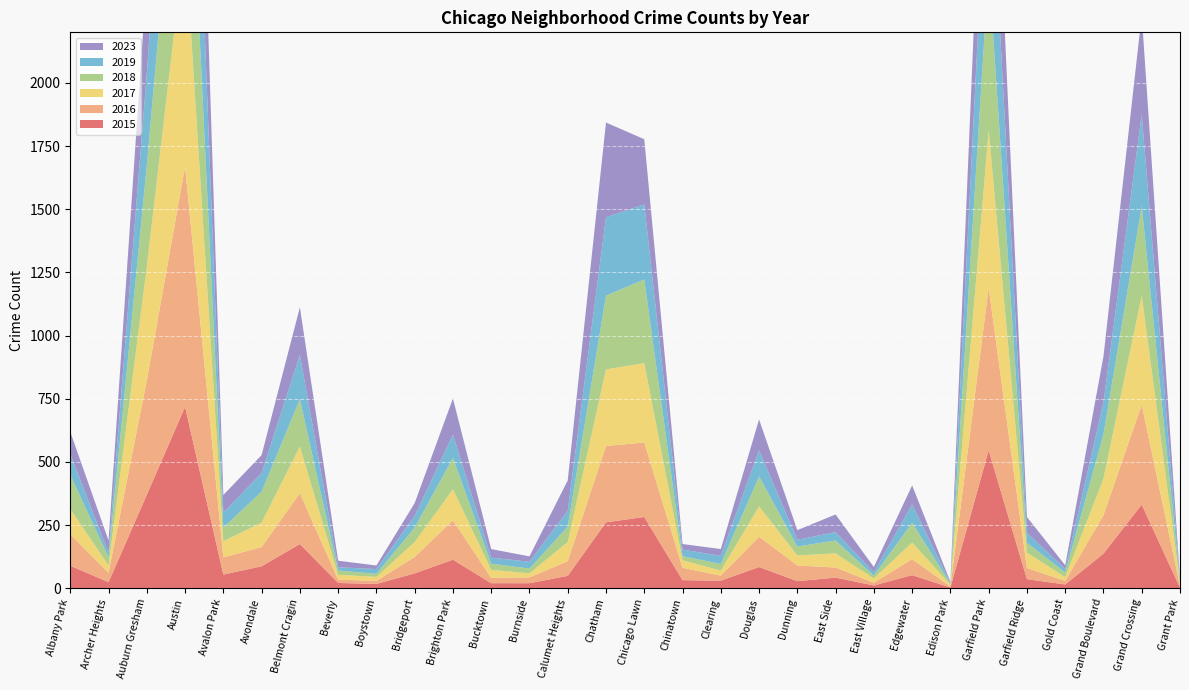

Reading left to right, what are all the values shown in this chart?

2023: 88	49	380	811	70	71	189	26	14	51	143	34	21	120	375	258	22	27	122	38	70	21	75	4	561	62	15	183	394	5
2016: 125	37	452	950	68	76	201	13	12	65	156	21	23	58	302	295	49	20	120	62	40	11	63	4	643	44	14	152	395	7
2015: 89	24	370	718	54	87	175	21	17	59	113	20	20	49	261	282	32	30	84	28	42	11	52	3	546	36	15	137	331	2
2017: 100	29	451	900	64	97	185	19	16	59	123	32	16	76	303	314	30	20	120	40	56	17	66	7	624	61	15	145	432	13
2018: 135	32	400	814	54	122	187	17	12	57	124	24	19	61	292	331	16	26	118	35	51	11	78	4	643	39	18	175	354	5
2019: 82	18	365	826	59	74	175	13	19	46	92	24	27	63	310	297	26	32	104	27	33	13	73	3	590	40	14	126	363	6